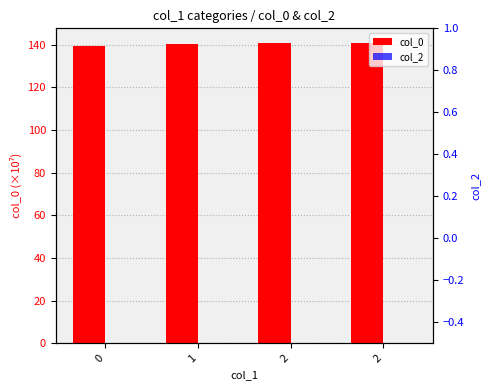

What is the value of the col_0 bar at the 2nd from the left?

140.3